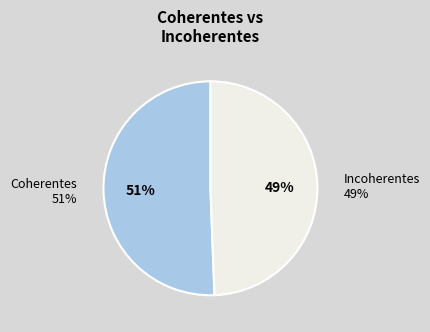

What percentage do Incoherentes and Coherentes together represent?

100.0%